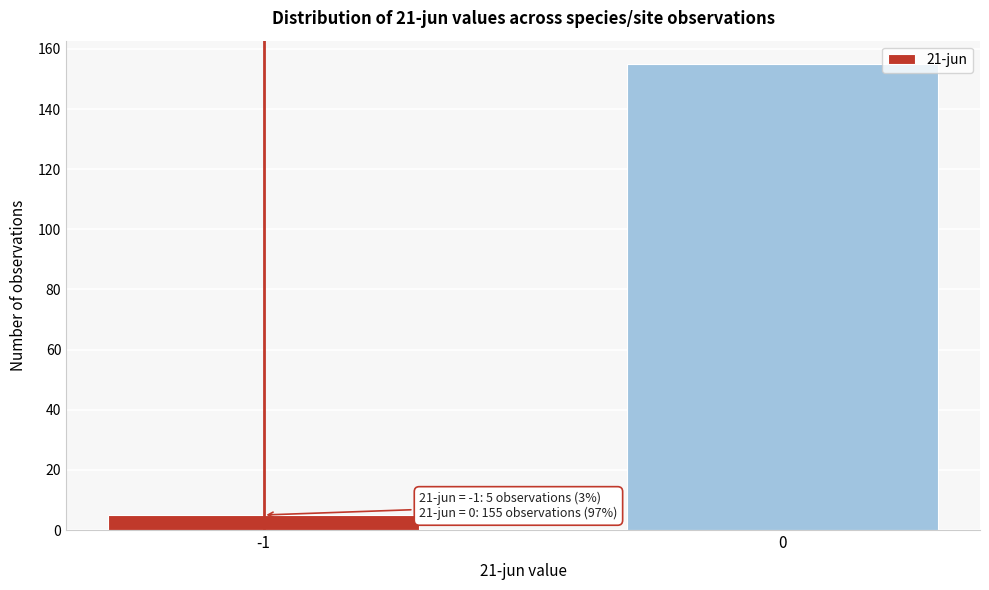

Reading left to right, what are all the values shown in this chart?

5	155